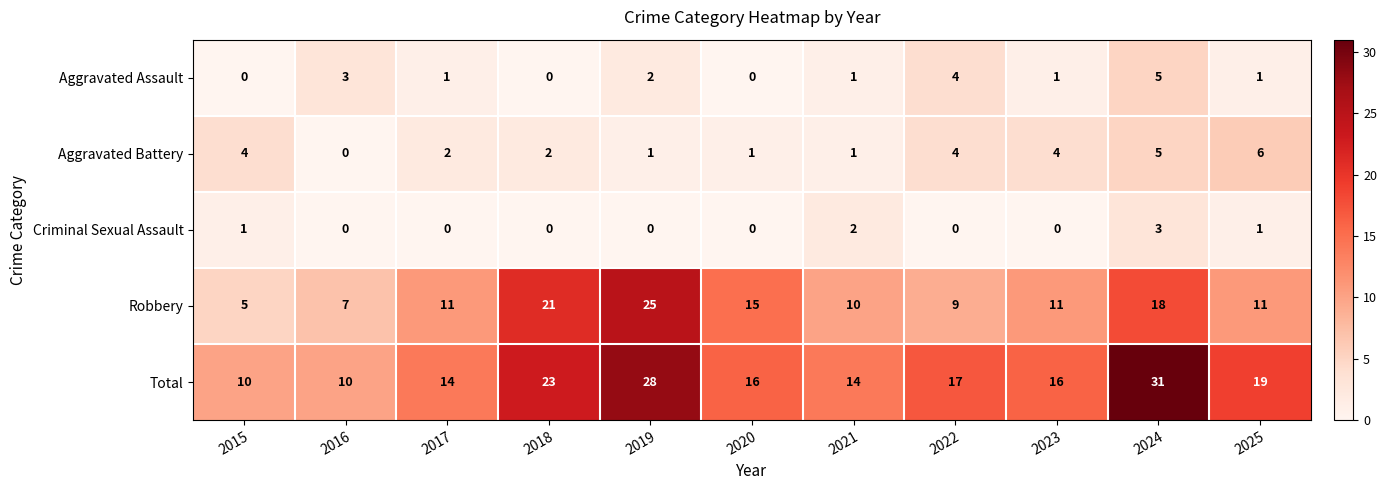

True or false: Robbery has a value of 10 at 2021.

True